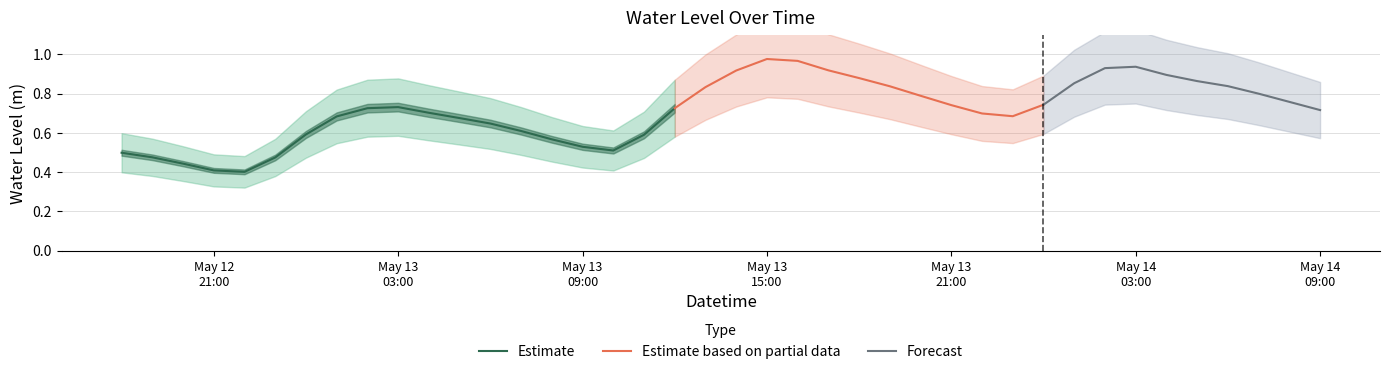

What is the label of the 17th point from the right?

2025-05-13 17:00:00